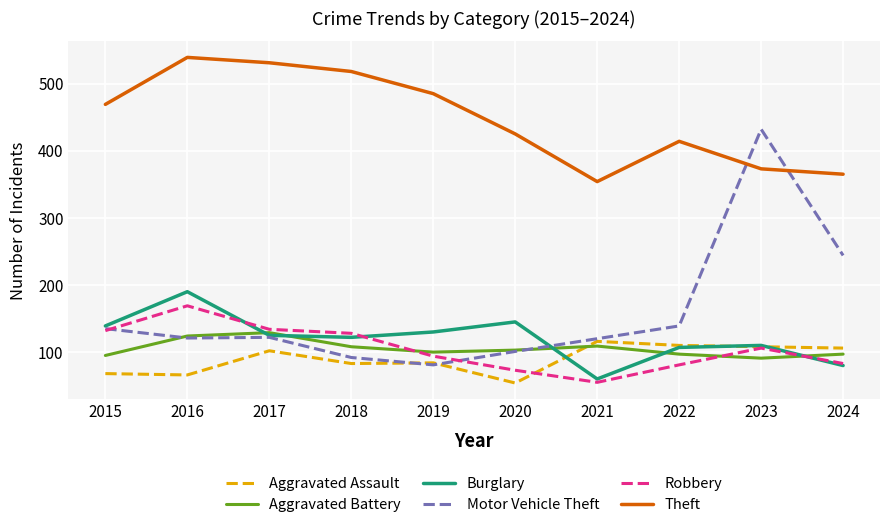

True or false: Burglary and Theft cross at least once.

False